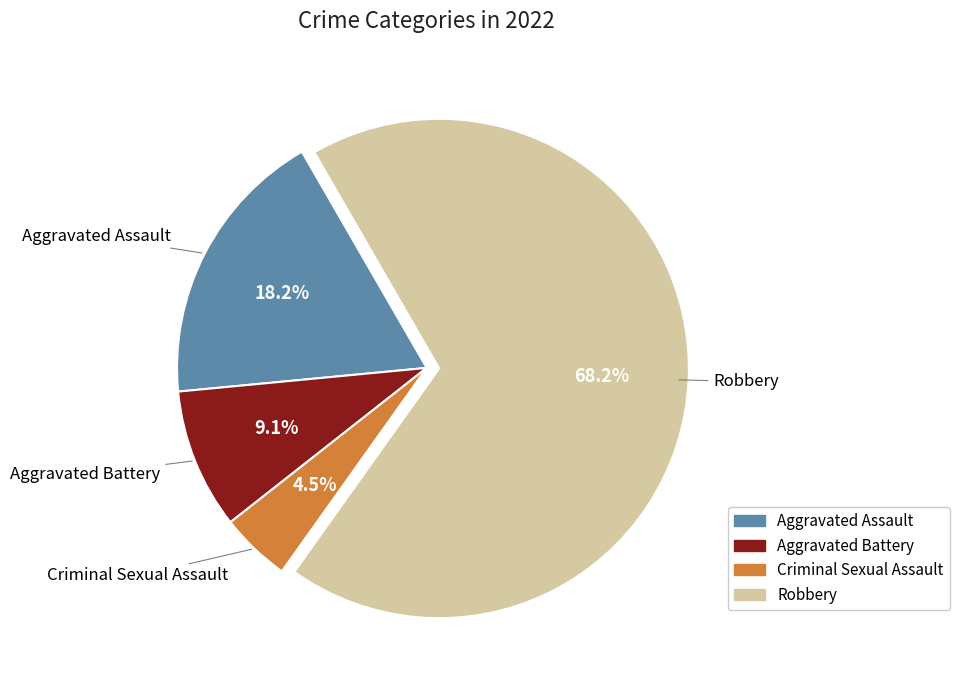

Is there any slice that represents more than half of the pie?

Yes